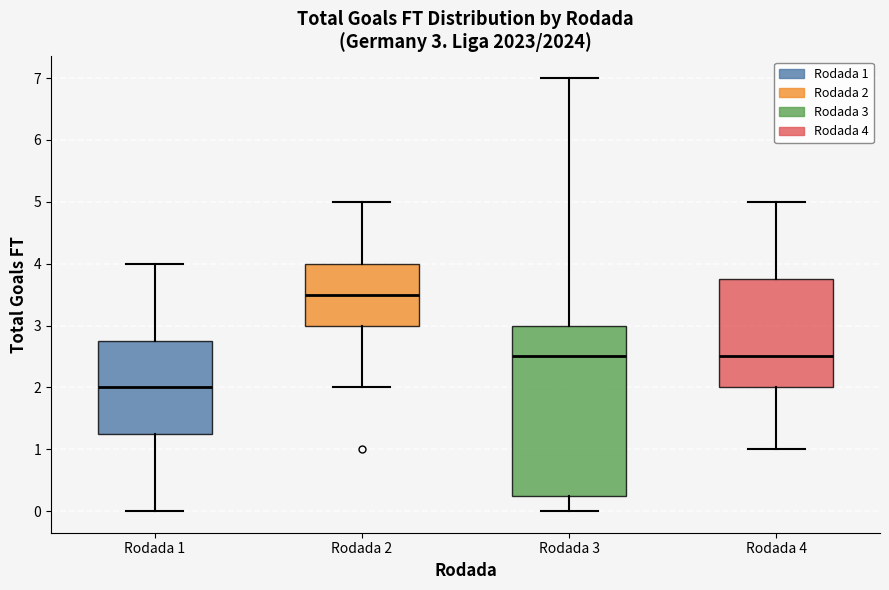

Which box is the tallest, from its lower edge to its upper edge?

Rodada 3